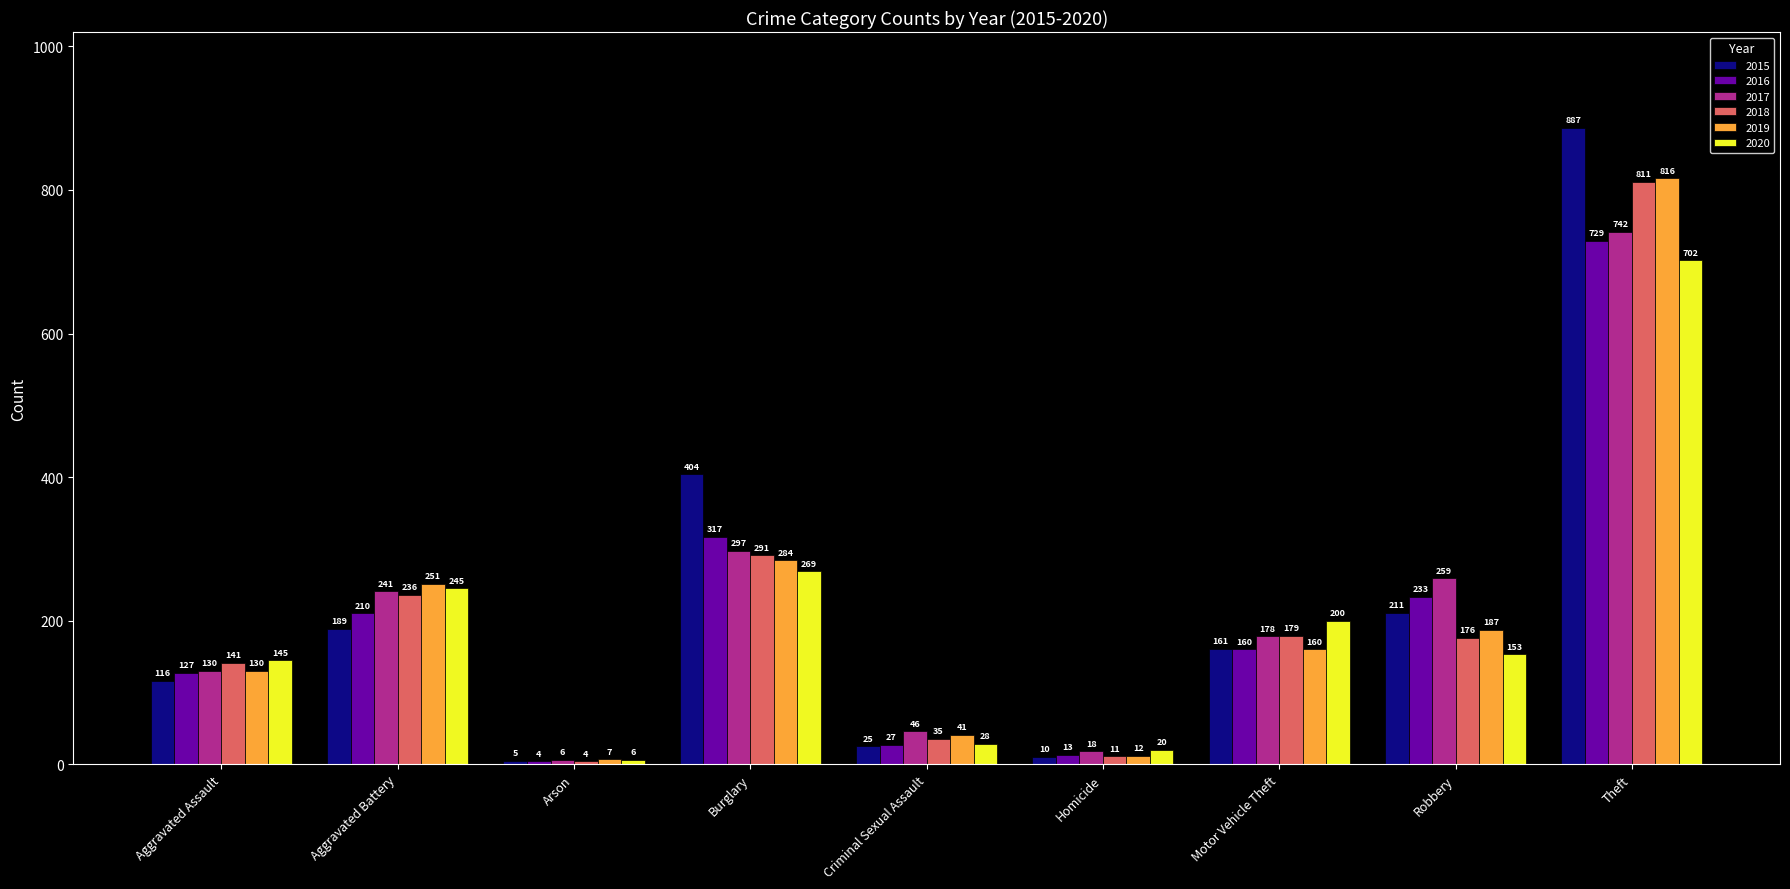

Are the bars horizontal?

No